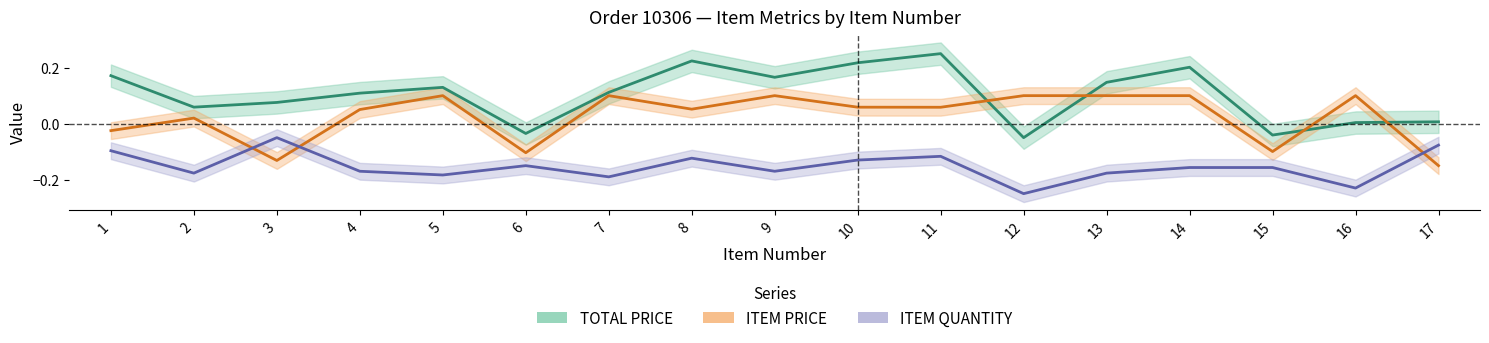

Which category has the highest value in the TOTAL PRICE series?

11